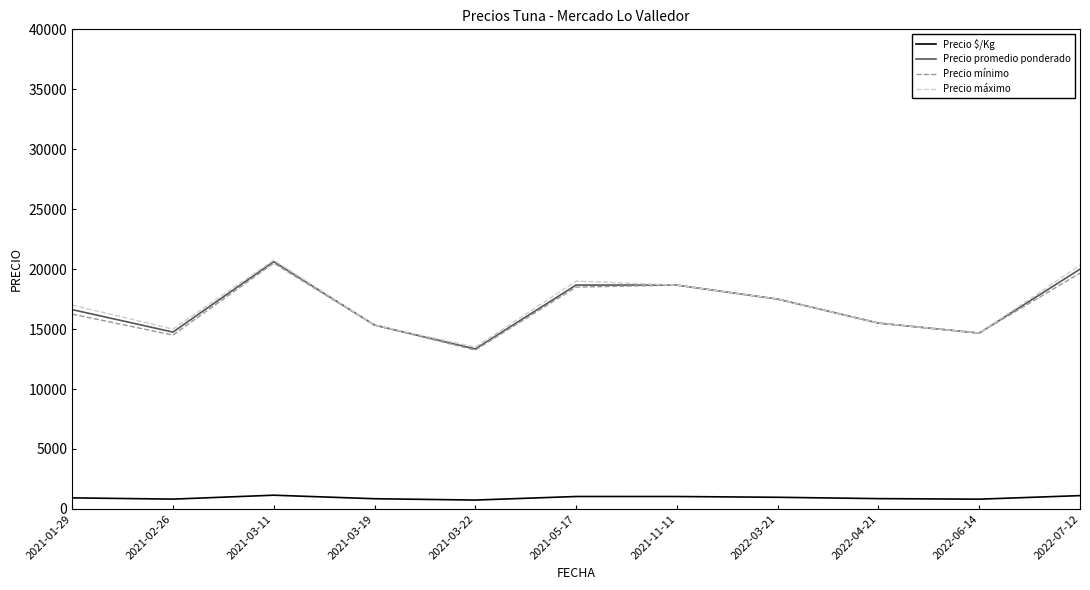

What is the difference between the maximum and second lowest values in the Precio mínimo series?

6000.0